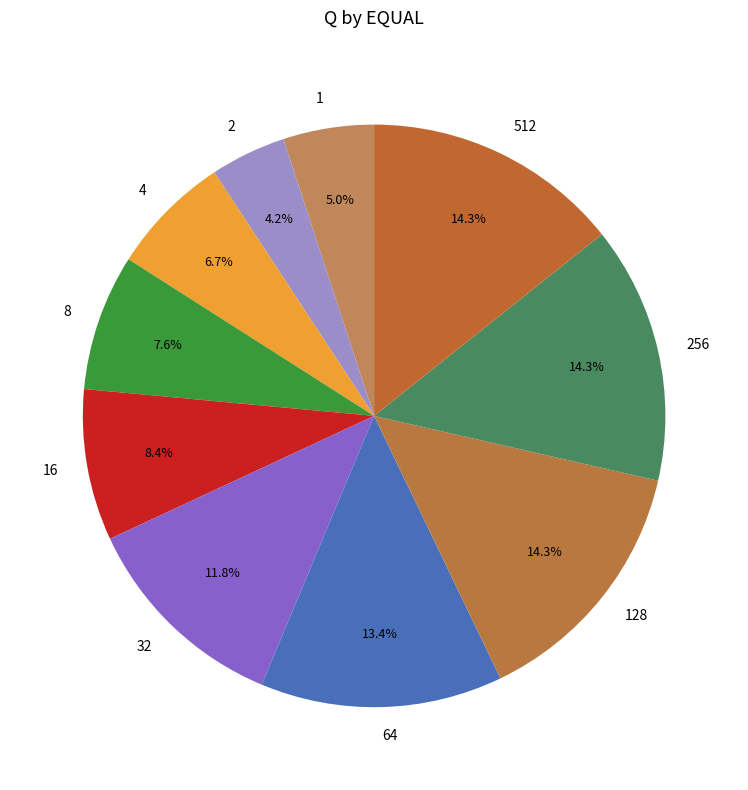

The 1 slice represents 1% of the pie. True or false?

False